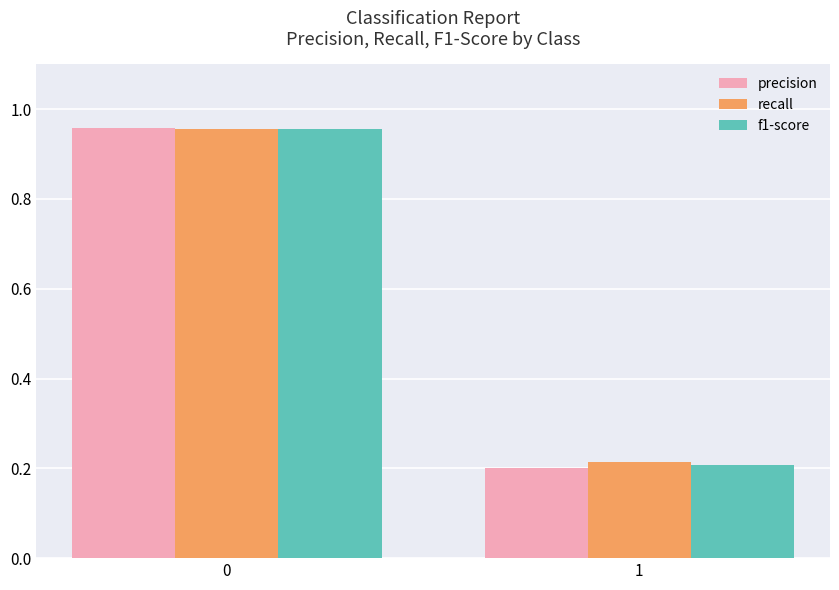

Between 0 and 1, which series saw the biggest shift?

precision